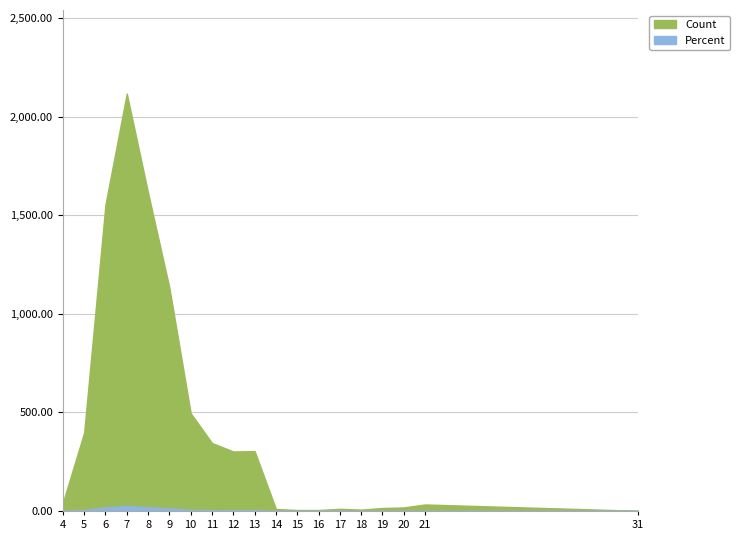

Reading left to right, list all the values displayed in this chart.

Count: 4=42.0	5=398.0	6=1555.0	7=2119.0	8=1615.0	9=1133.0	10=496.0	11=345.0	12=302.0	13=304.0	14=10.0	15=5.0	16=5.0	17=11.0	18=7.0	19=15.0	20=18.0	21=33.0	31=1.0
Percent: 4=0.5	5=4.7	6=18.5	7=25.2	8=19.2	9=13.5	10=5.9	11=4.1	12=3.6	13=3.6	14=0.1	15=0.1	16=0.1	17=0.1	18=0.1	19=0.2	20=0.2	21=0.4	31=0.0